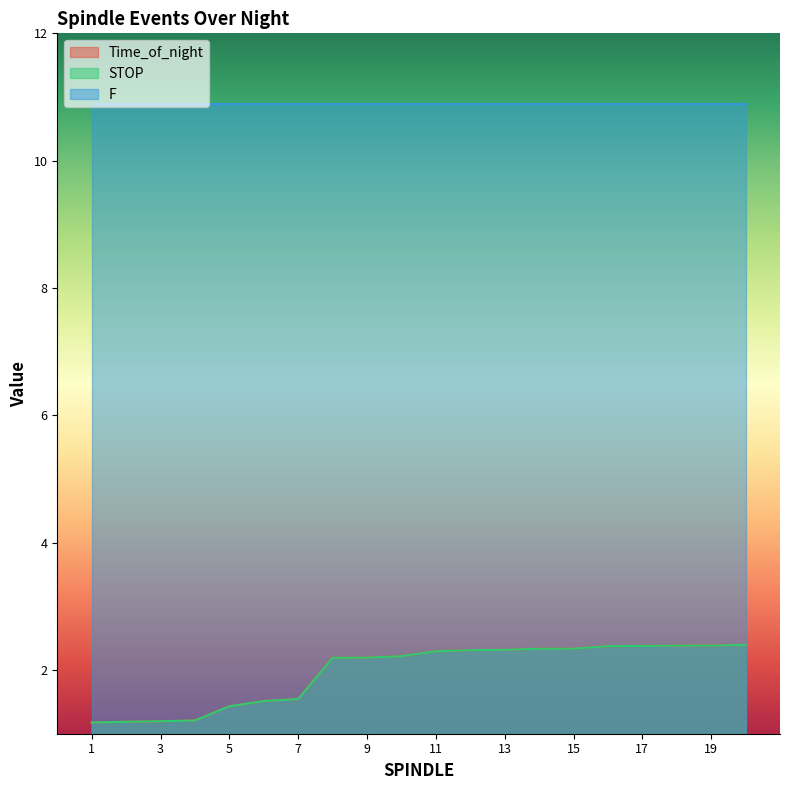

Is it true that STOP equals 2.3 at 11?

True